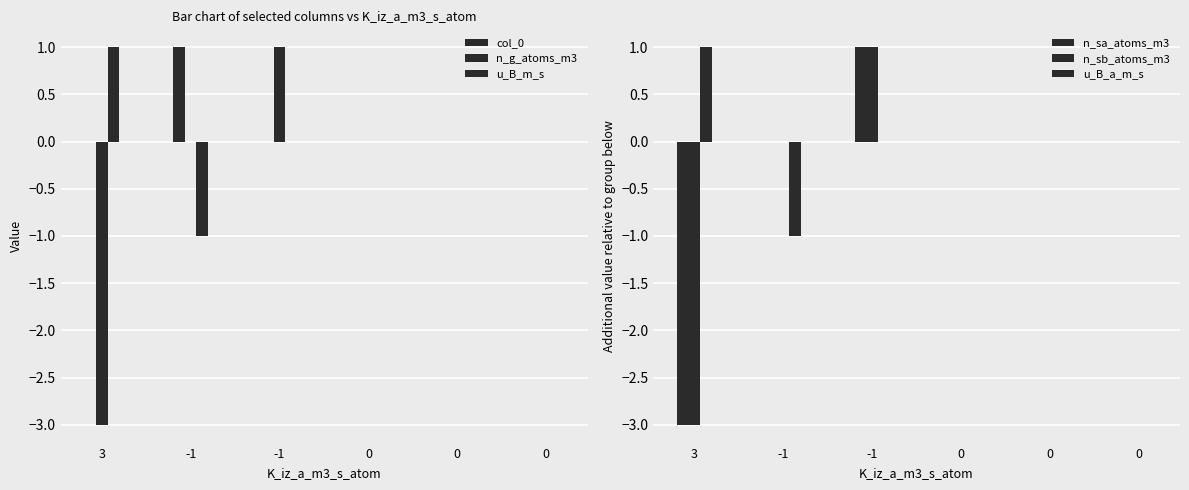

Does the chart contain stacked bars?

No